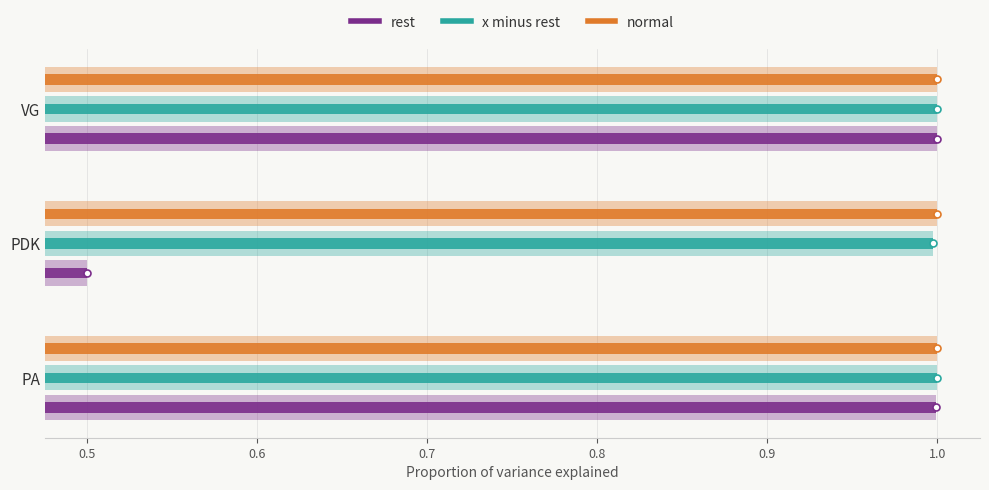

Between PA and PDK, which series saw the biggest shift?

rest